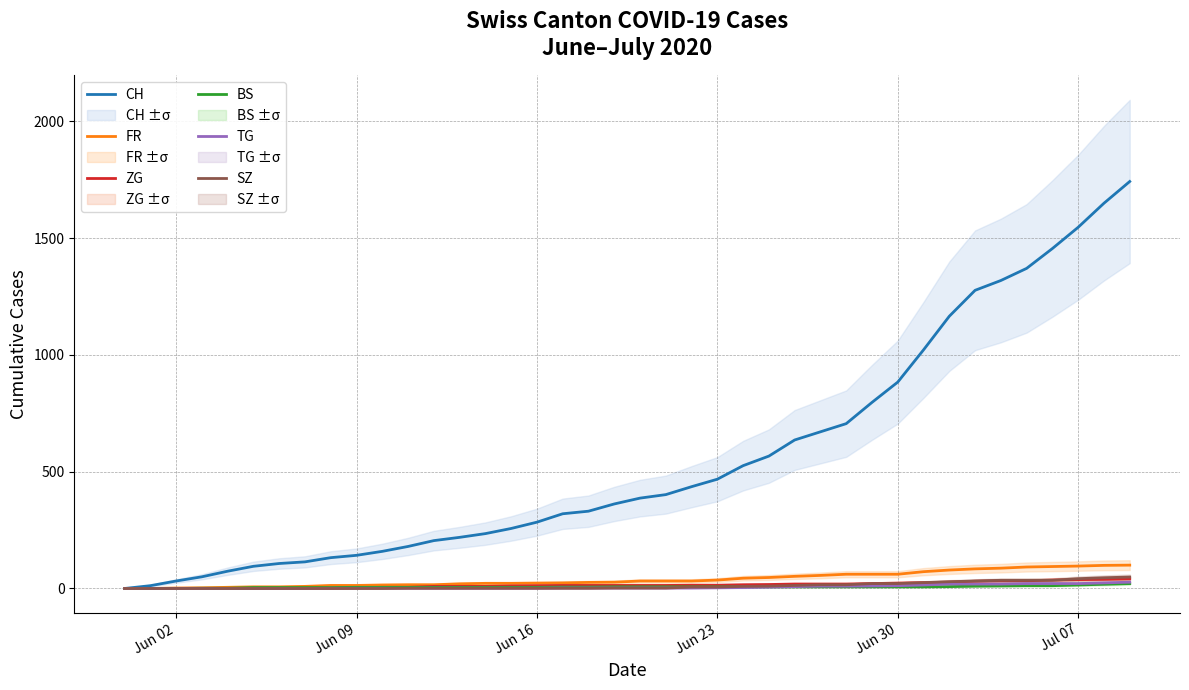

True or false: ZG and FR intersect in this chart.

False